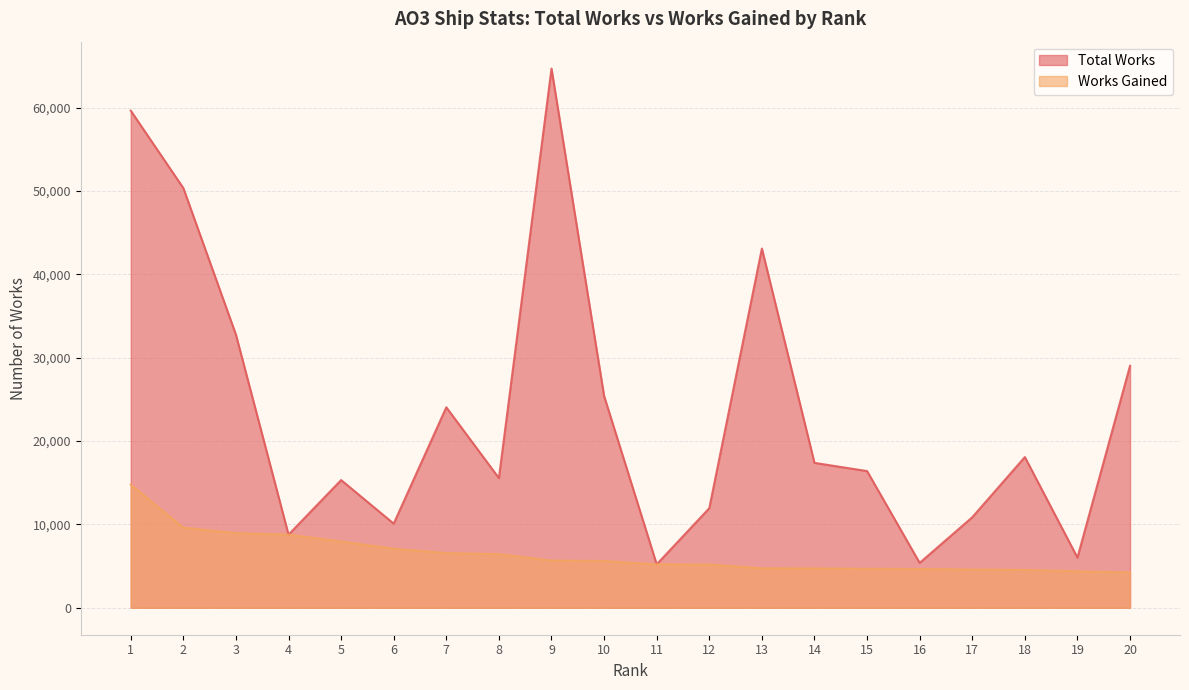

Rank the series by their maximum value, from lowest to highest.

Works Gained, Total Works